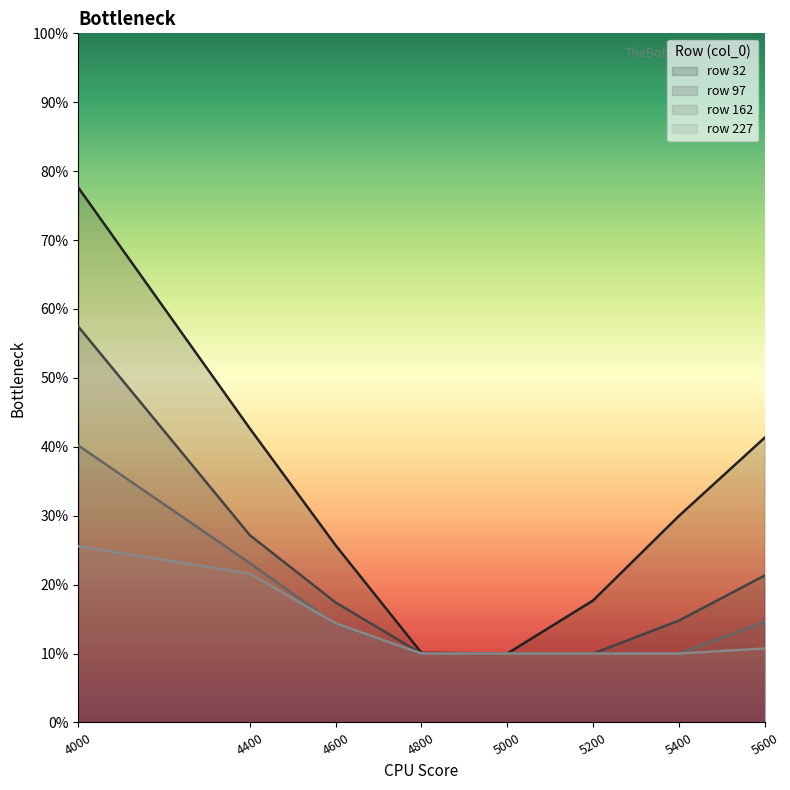

What is the maximum value shown in the chart?

0.8